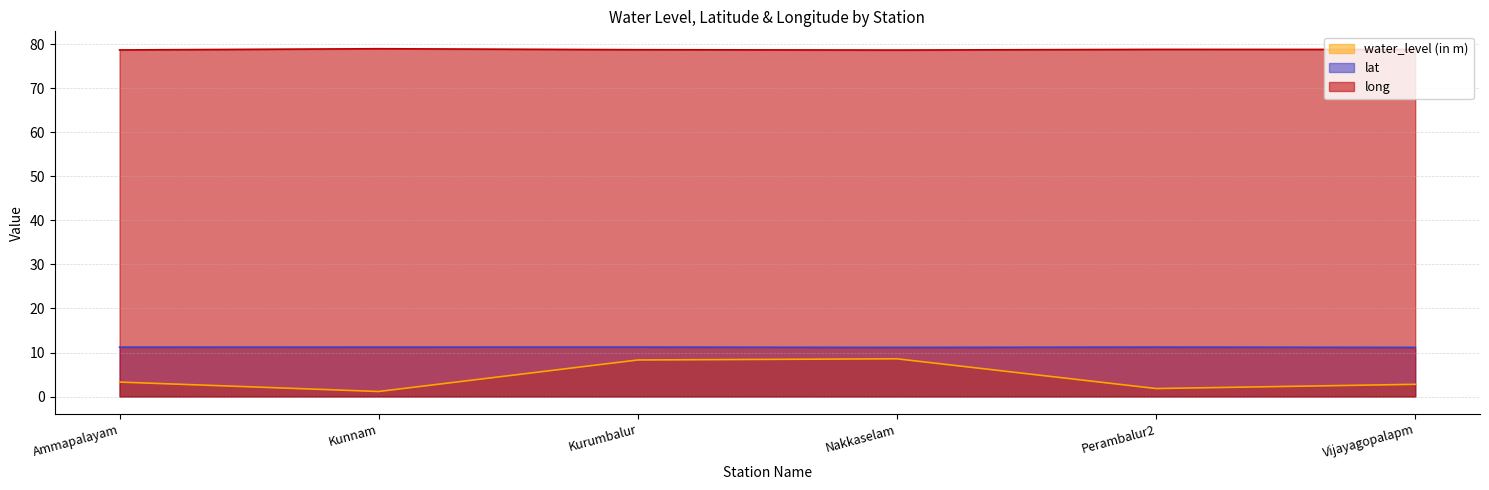

At which category does the chart reach its peak across all series?

Kunnam